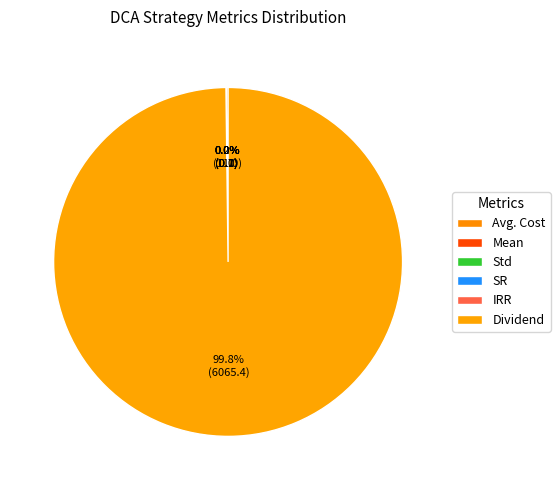

Which category has the biggest portion of the pie?

Dividend